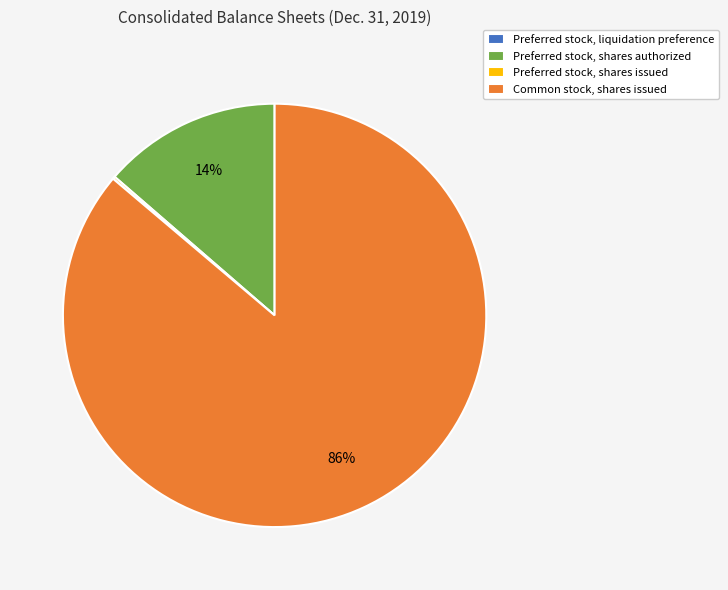

To the nearest percent, what is the average slice percentage?

25%